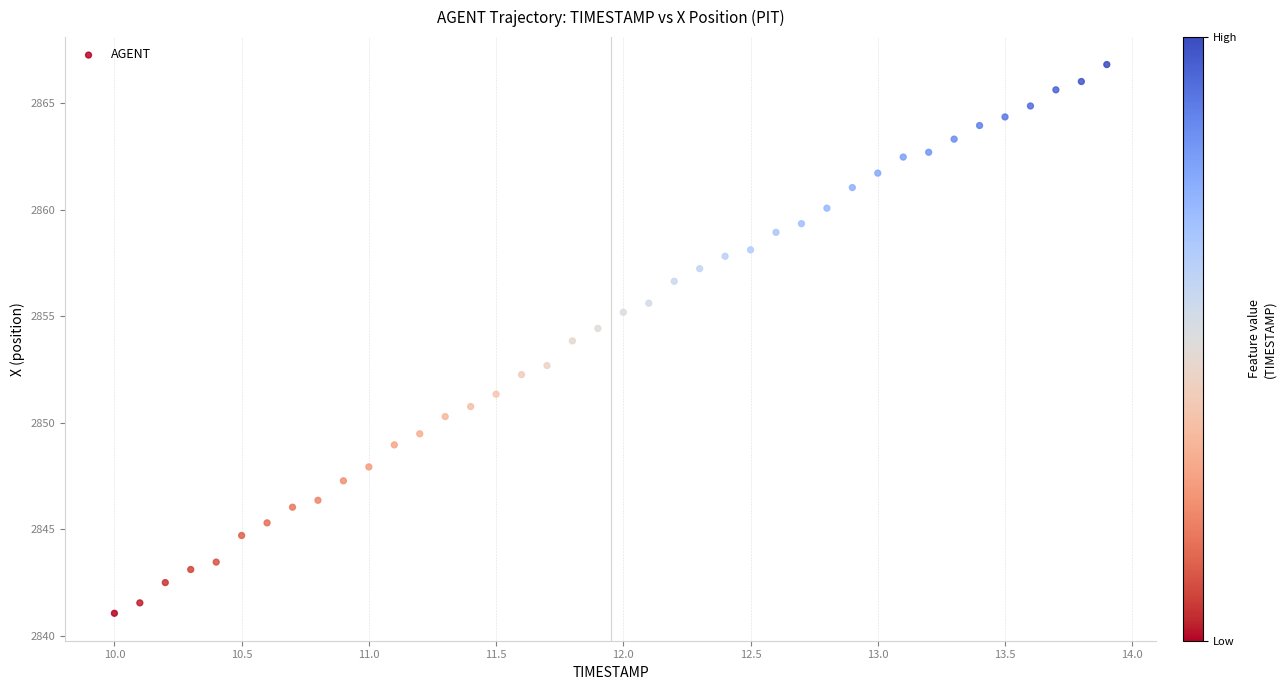

What is the range of Y values (max minus min)?

25.7